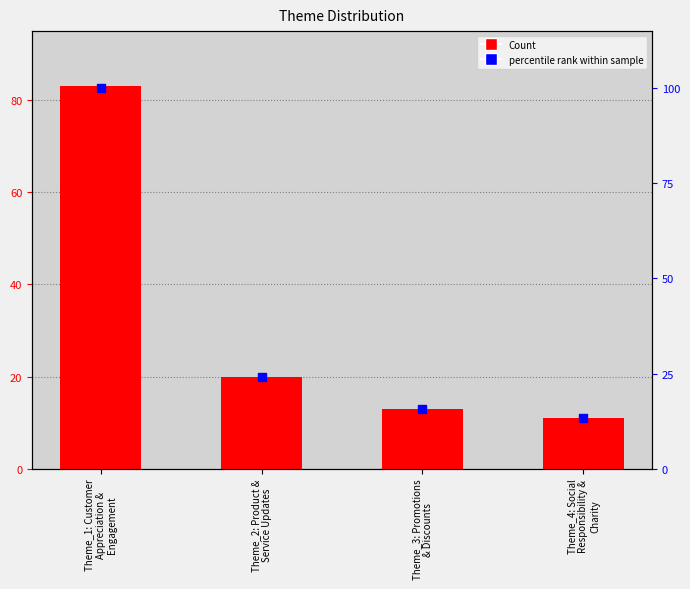

What are all the series names shown in the legend?

Count, percentile rank